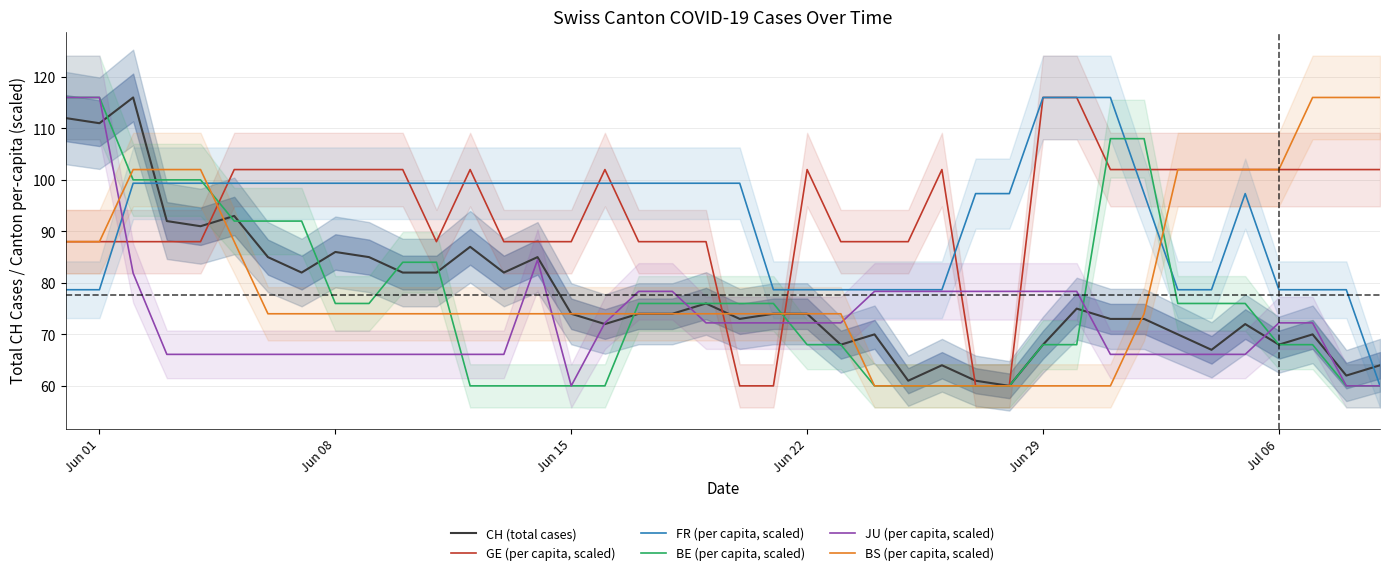

Reading left to right, extract all data points from this chart.

CH (total cases): 112.0	111.0	116.0	92.0	91.0	93.0	85.0	82.0	86.0	85.0	82.0	82.0	87.0	82.0	85.0	74.0	72.0	74.0	74.0	76.0	73.0	74.0	74.0	68.0	70.0	61.0	64.0	61.0	60.0	68.0	75.0	73.0	73.0	70.0	67.0	72.0	68.0	70.0	62.0	64.0
GE (per capita, scaled): 88.0	88.0	88.0	88.0	88.0	102.0	102.0	102.0	102.0	102.0	102.0	88.0	102.0	88.0	88.0	88.0	102.0	88.0	88.0	88.0	60.0	60.0	102.0	88.0	88.0	88.0	102.0	60.0	60.0	116.0	116.0	102.0	102.0	102.0	102.0	102.0	102.0	102.0	102.0	102.0
FR (per capita, scaled): 78.7	78.7	99.3	99.3	99.3	99.3	99.3	99.3	99.3	99.3	99.3	99.3	99.3	99.3	99.3	99.3	99.3	99.3	99.3	99.3	99.3	78.7	78.7	78.7	78.7	78.7	78.7	97.3	97.3	116.0	116.0	116.0	97.3	78.7	78.7	97.3	78.7	78.7	78.7	60.0
BE (per capita, scaled): 116.0	116.0	100.0	100.0	100.0	92.0	92.0	92.0	76.0	76.0	84.0	84.0	60.0	60.0	60.0	60.0	60.0	76.0	76.0	76.0	76.0	76.0	68.0	68.0	60.0	60.0	60.0	60.0	60.0	68.0	68.0	108.0	108.0	76.0	76.0	76.0	68.0	68.0	60.0	60.0
JU (per capita, scaled): 116.0	116.0	81.9	66.1	66.1	66.1	66.1	66.1	66.1	66.1	66.1	66.1	66.1	66.1	84.5	60.0	72.2	78.3	78.3	72.2	72.2	72.2	72.2	72.2	78.3	78.3	78.3	78.3	78.3	78.3	78.3	66.1	66.1	66.1	66.1	66.1	72.2	72.2	60.0	60.0
BS (per capita, scaled): 88.0	88.0	102.0	102.0	102.0	88.0	74.0	74.0	74.0	74.0	74.0	74.0	74.0	74.0	74.0	74.0	74.0	74.0	74.0	74.0	74.0	74.0	74.0	74.0	60.0	60.0	60.0	60.0	60.0	60.0	60.0	60.0	74.0	102.0	102.0	102.0	102.0	116.0	116.0	116.0